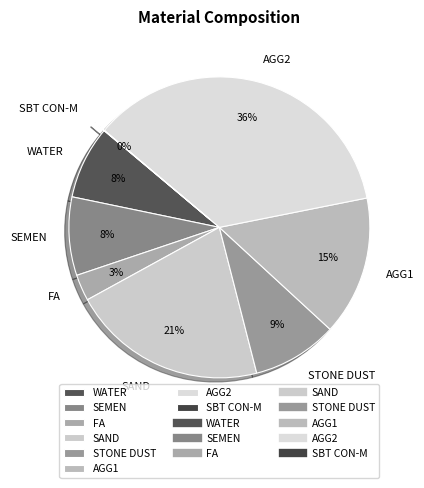

To the nearest percent, what is the difference between the largest and smallest slice percentages?

36%